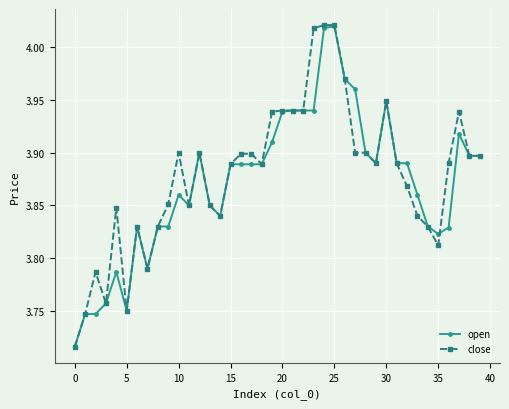

At how many categories does at least one series exceed 3?

40